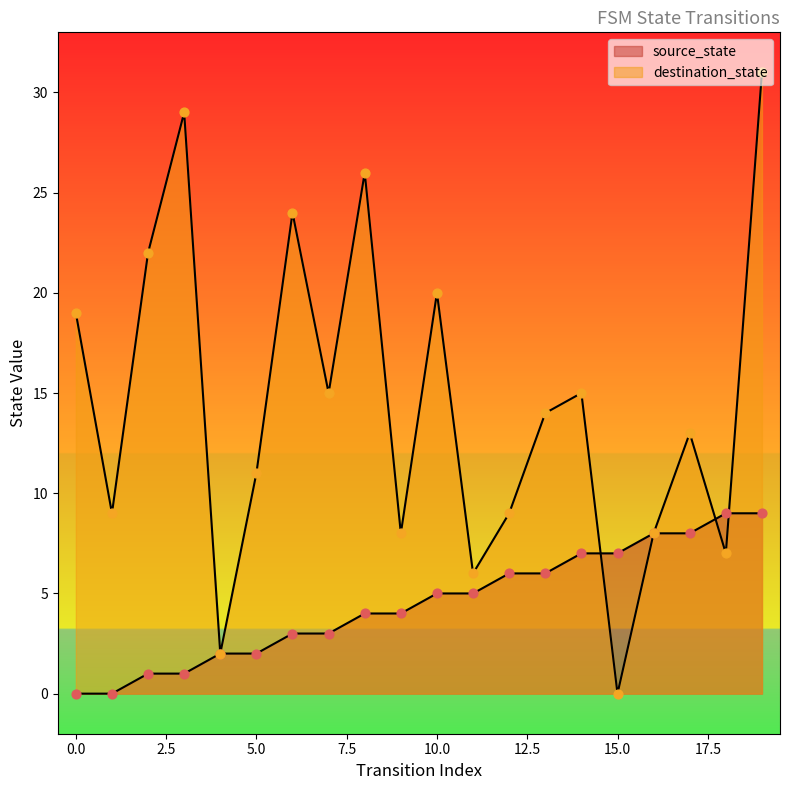

What are all the series names shown in the legend?

source_state, destination_state